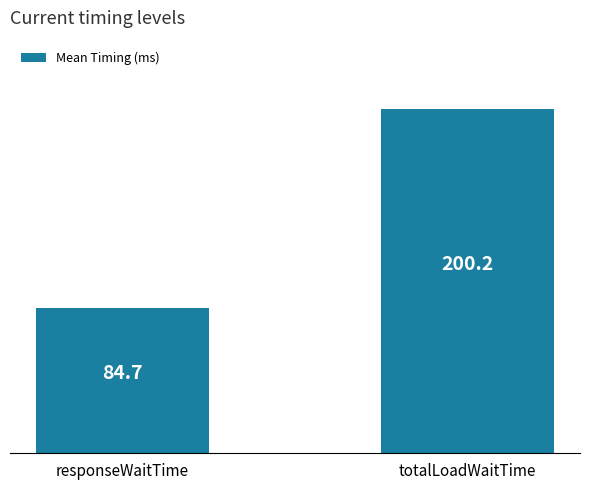

Is it true that the value at totalLoadWaitTime is 275.4?

False